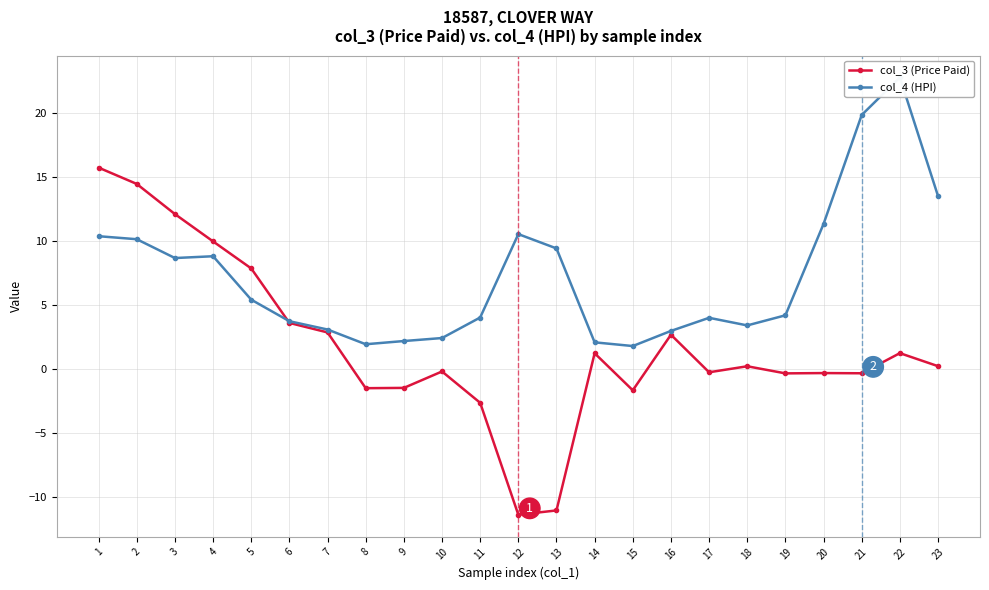

How many categories are shown in the chart?

23